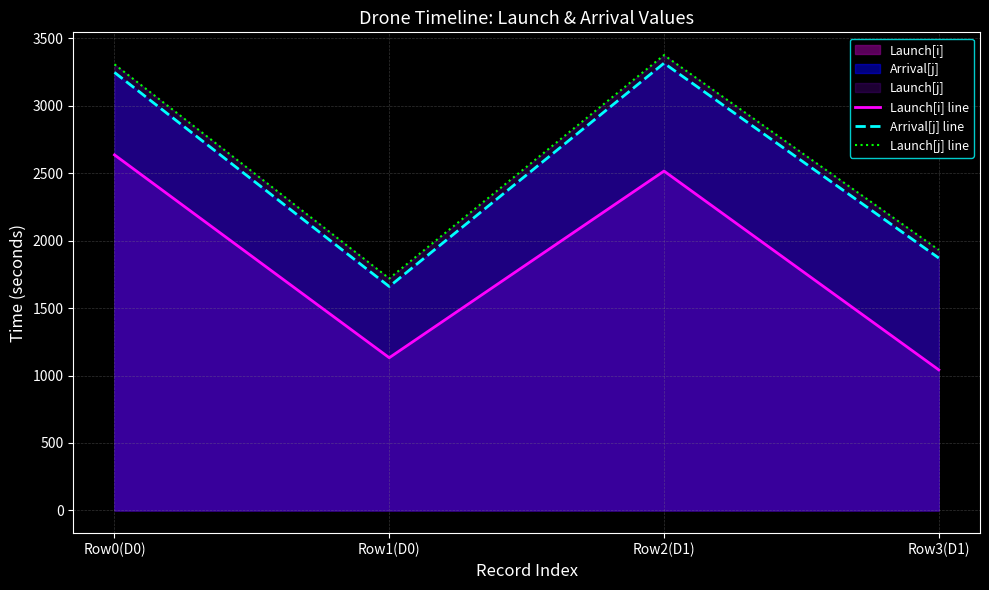

What is the approximate value of Launch[i] line at Row3(D1)?

1042.2